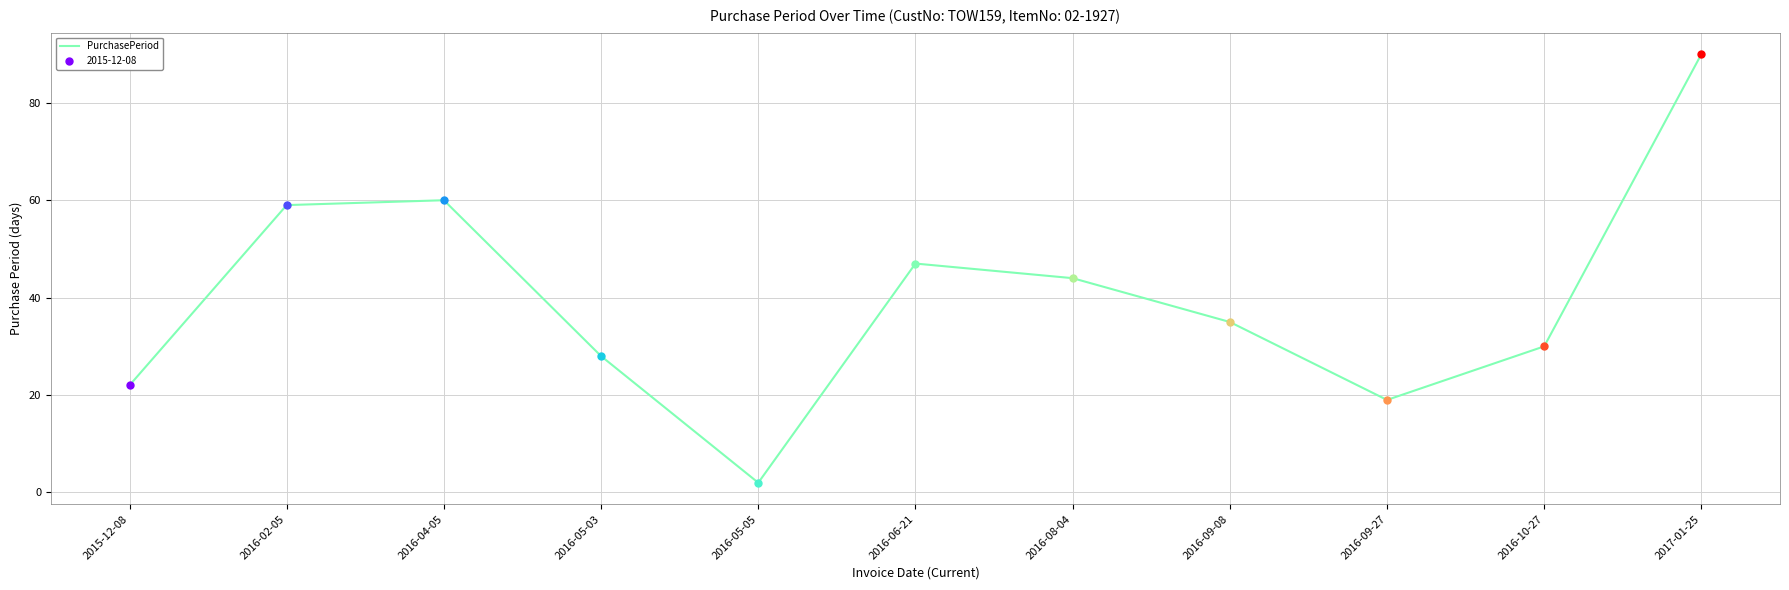

What is the label of the 2nd point from the right?

2016-10-27